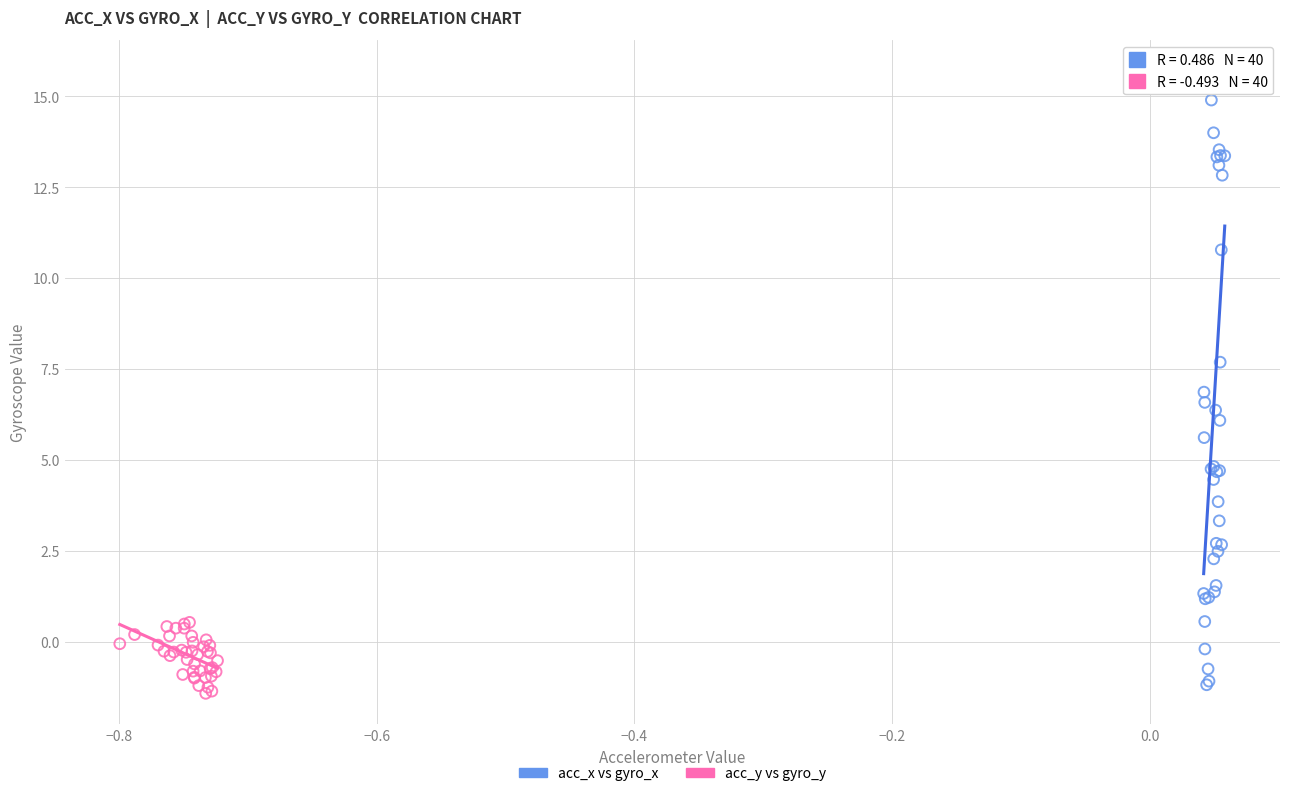

Which series reaches the maximum Y coordinate?

acc_x vs gyro_x